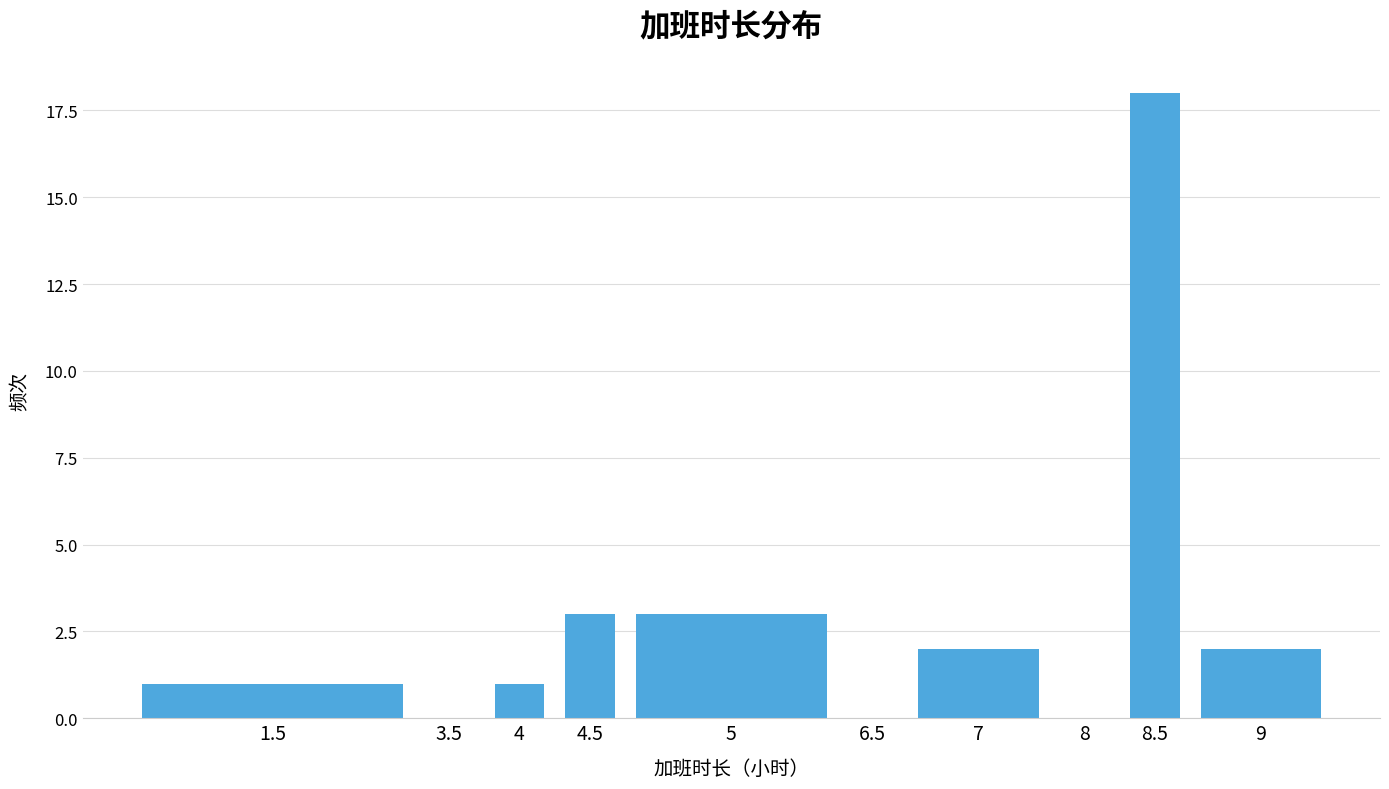

Reading left to right, transcribe all the data shown in this chart.

1.5=1	3.5=0	4=1	4.5=3	5=3	6.5=0	7=2	8=0	8.5=18	9=2